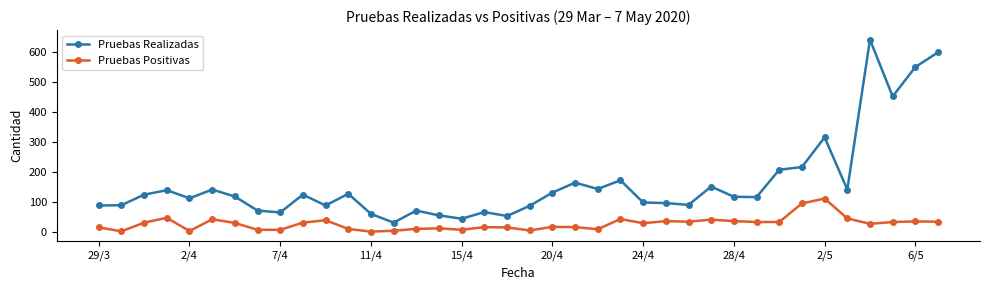

In Pruebas Realizadas, how many points are lower than both neighbors (excluding endpoints)?

11